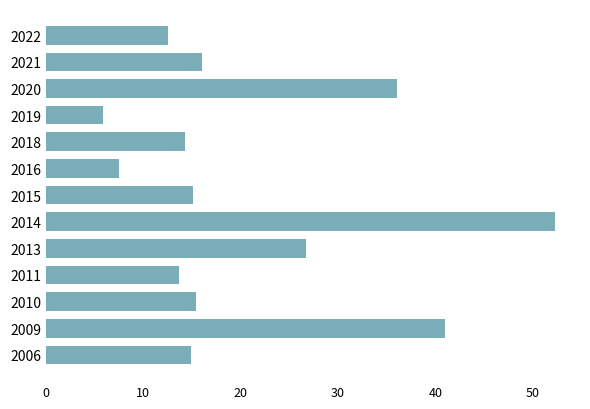

Count the number of categories in the chart.

13